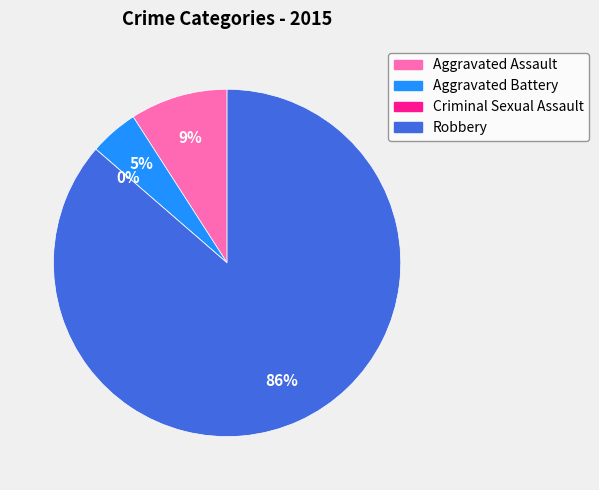

What percentage is the Aggravated Assault slice, to the nearest percent?

9%